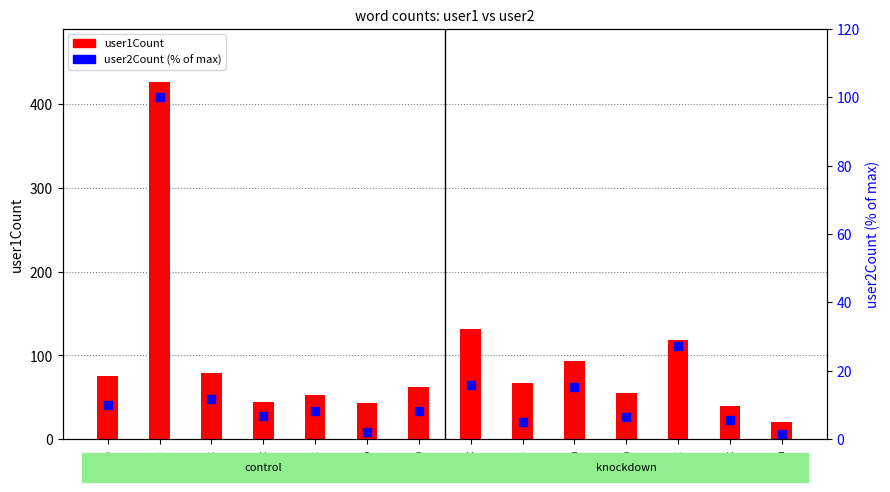

What are all the series names shown in the legend?

user1Count, user2Count (% of max)